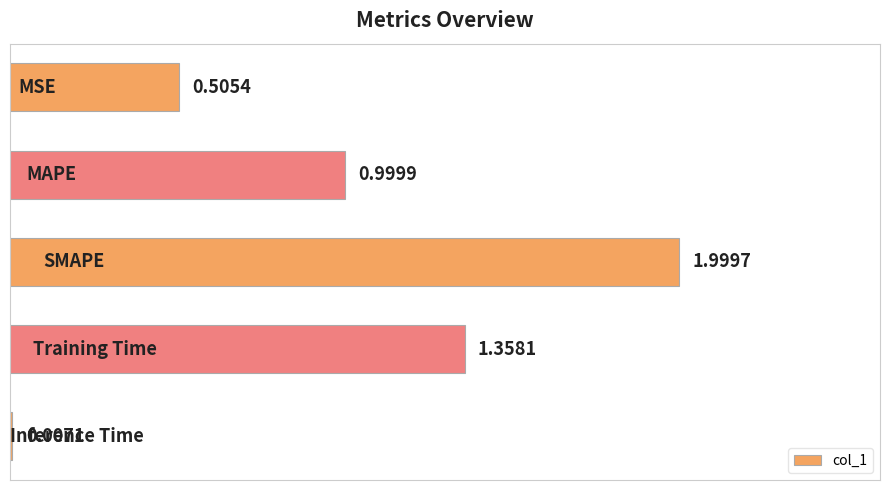

What is the sum of all values?

4.9